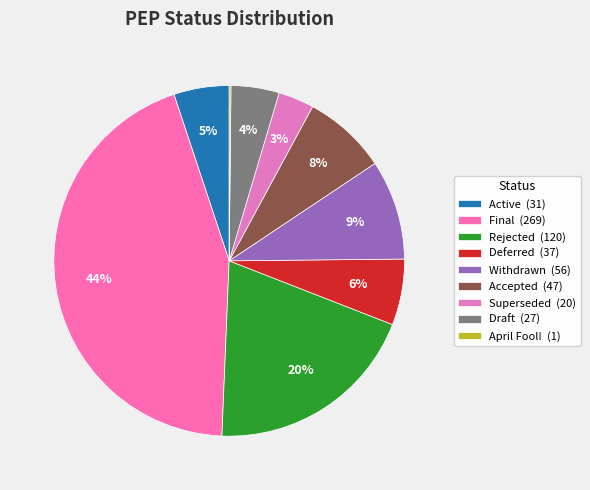

What is the largest slice in the pie chart?

Final